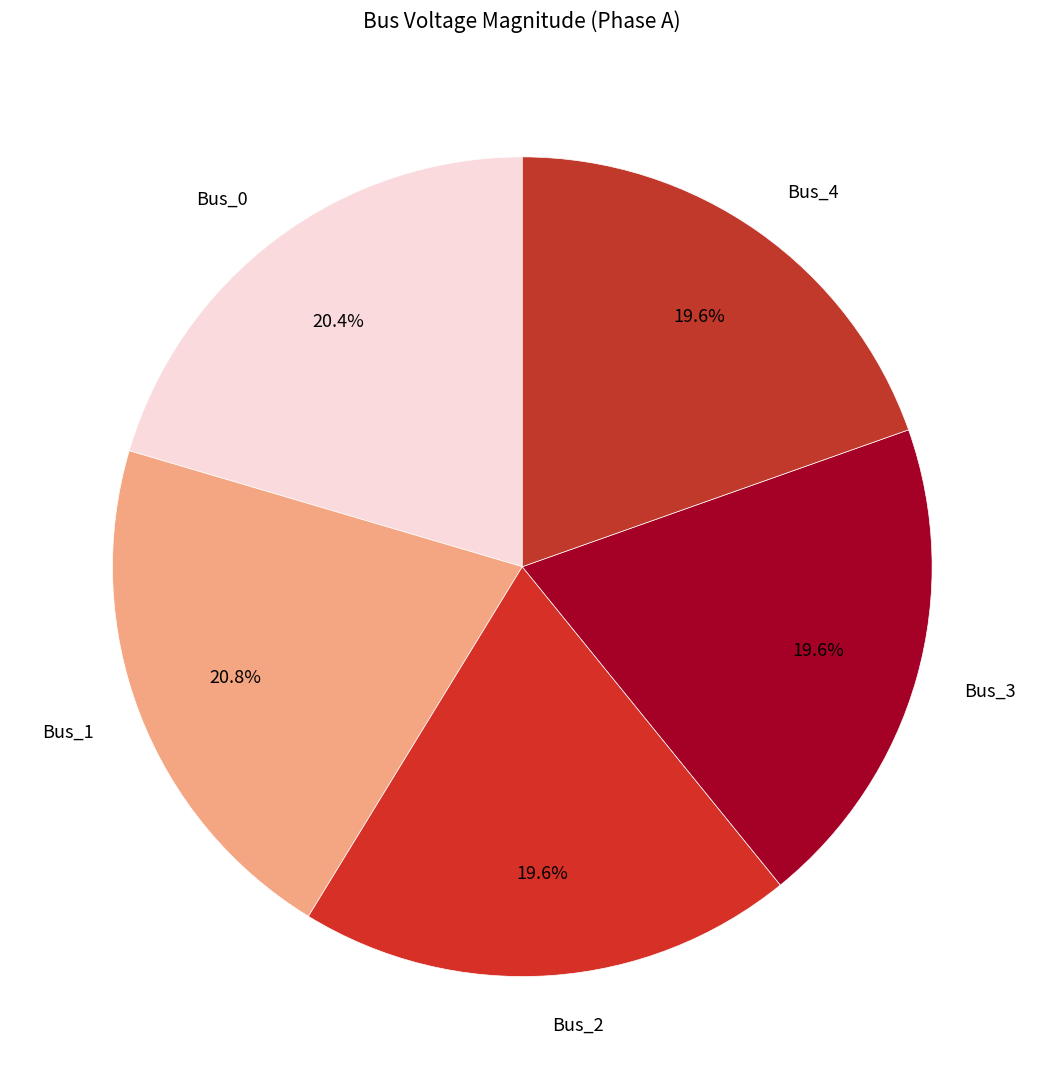

How many slices are in this pie chart?

5